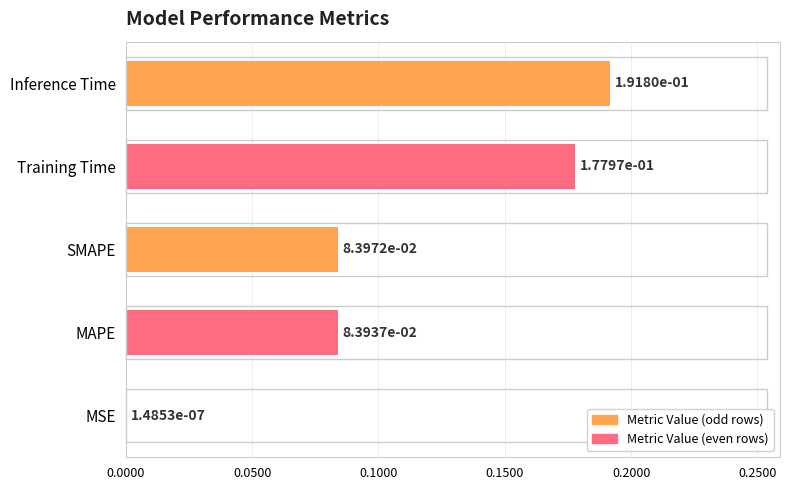

How many distinct data groups are displayed?

1